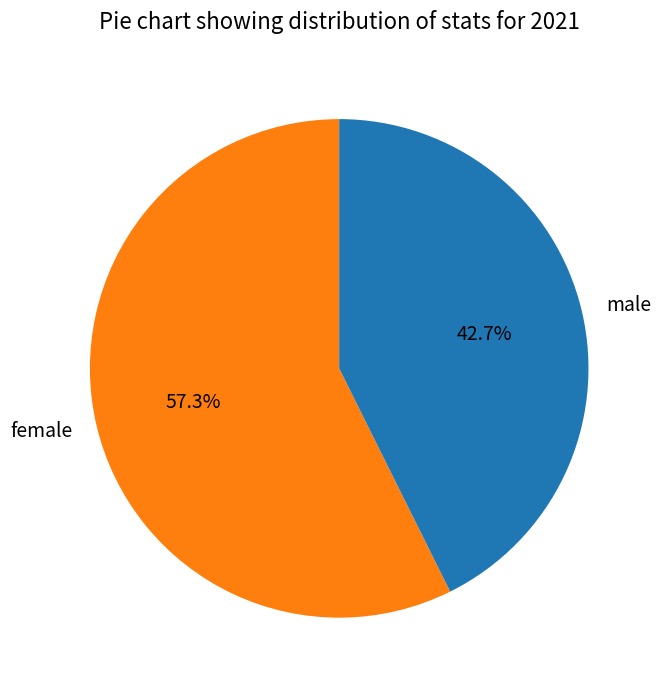

Rank the categories by value from highest to lowest.

female, male